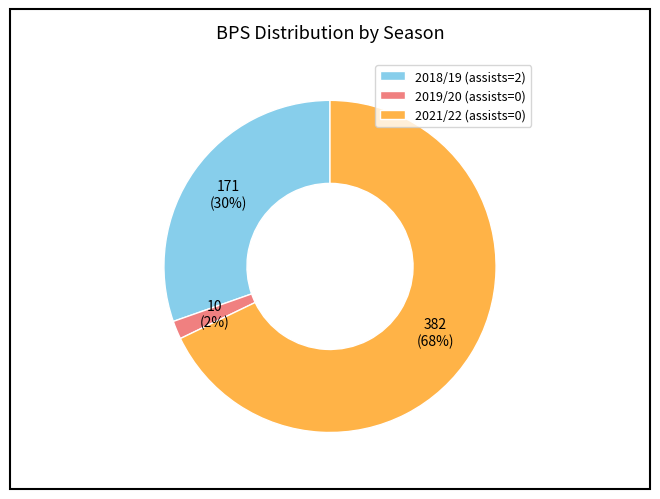

Which slice is the smallest?

2019/20 (assists=0)